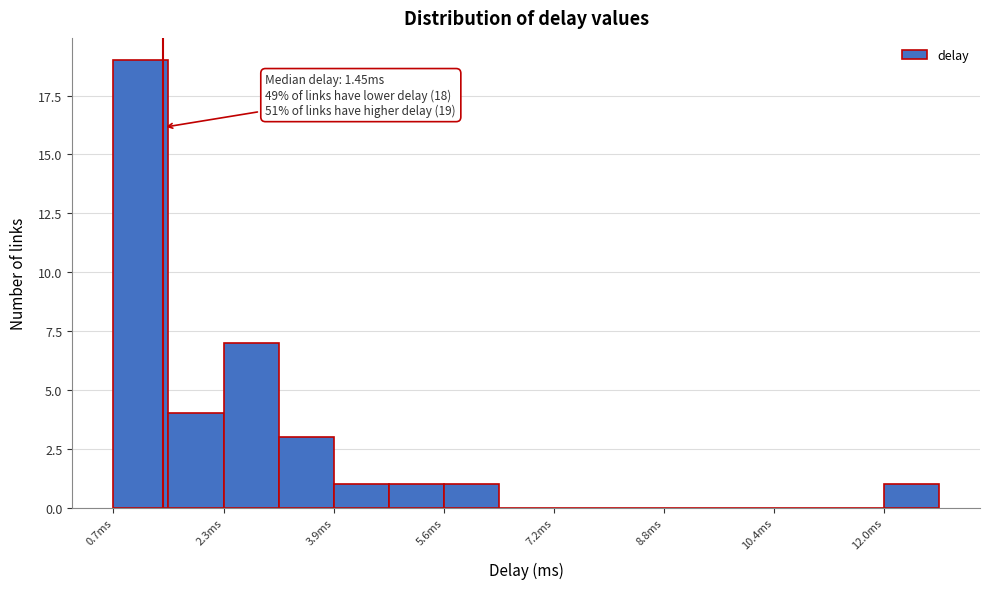

Which range on the x-axis has the tallest bar?

0.8 to 1.6